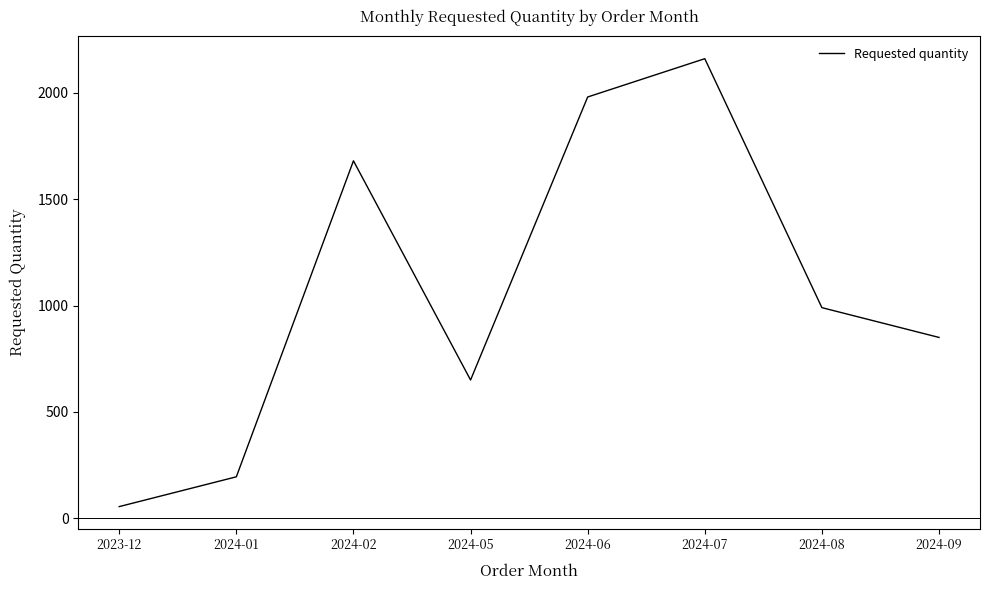

Between 2024-01 and 2023-12, which is larger?

2024-01